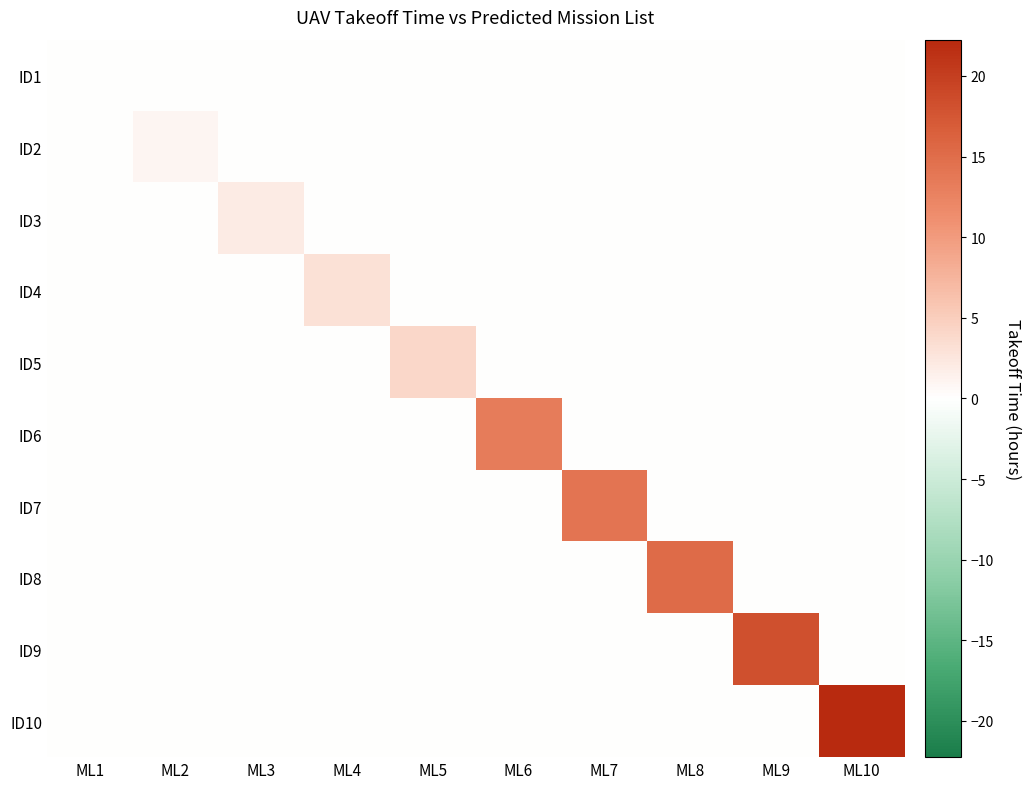

List the series in order of their peak value, highest first.

ID10, ID9, ID8, ID7, ID6, ID5, ID4, ID3, ID2, ID1